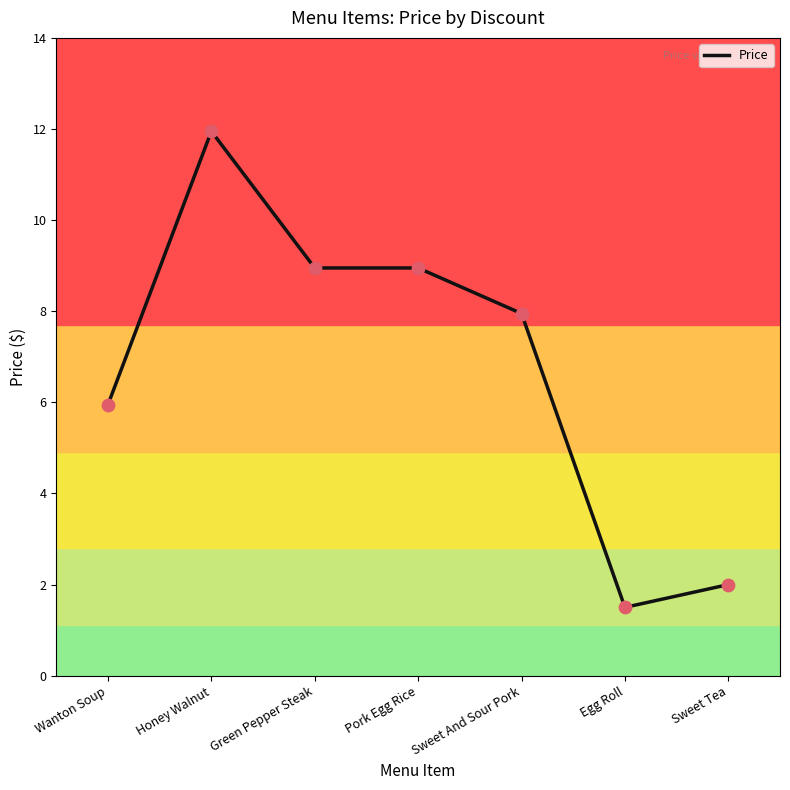

Which has a higher value, Egg Roll or Sweet And Sour Pork?

Sweet And Sour Pork